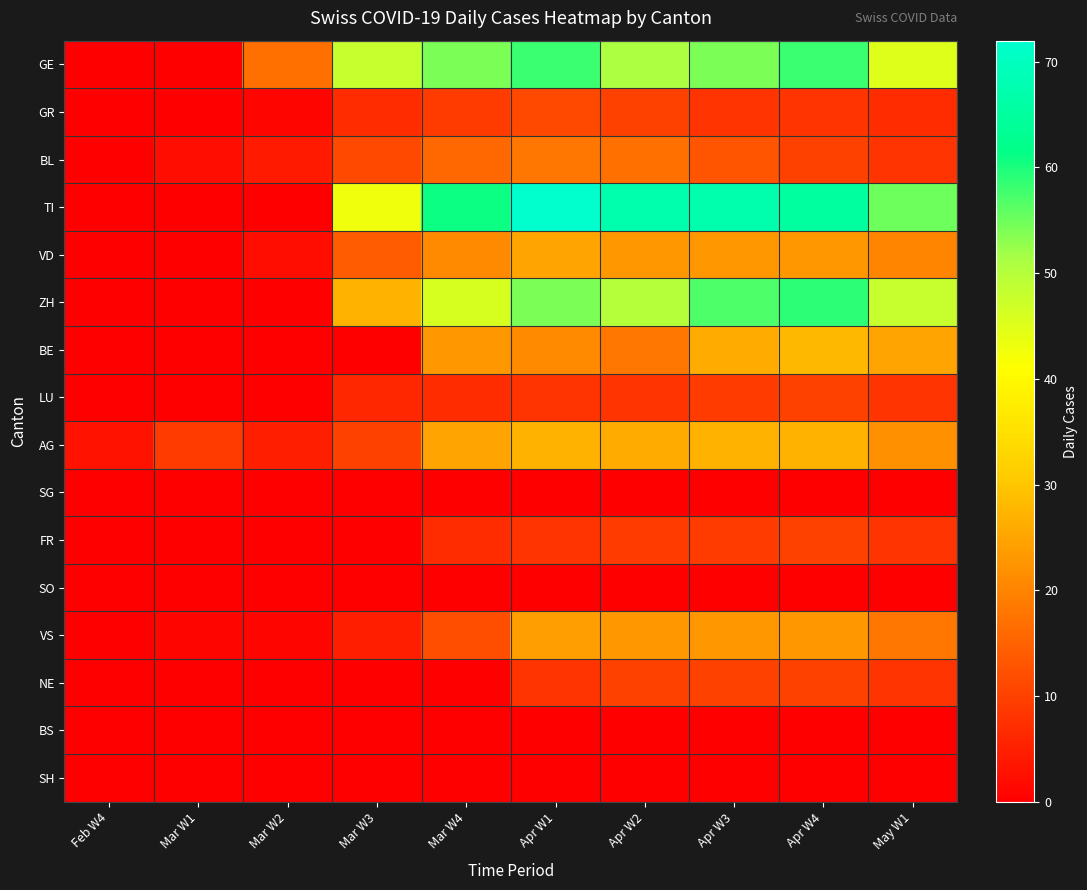

What is the difference between the highest and lowest values at Feb W4?

3